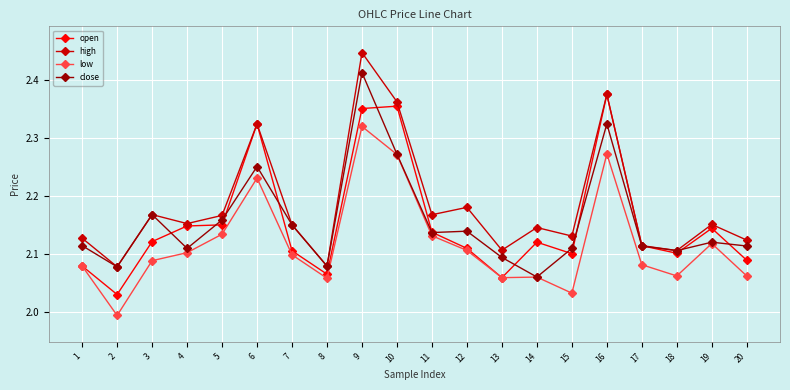

What are all the series names shown in the legend?

open, high, low, close